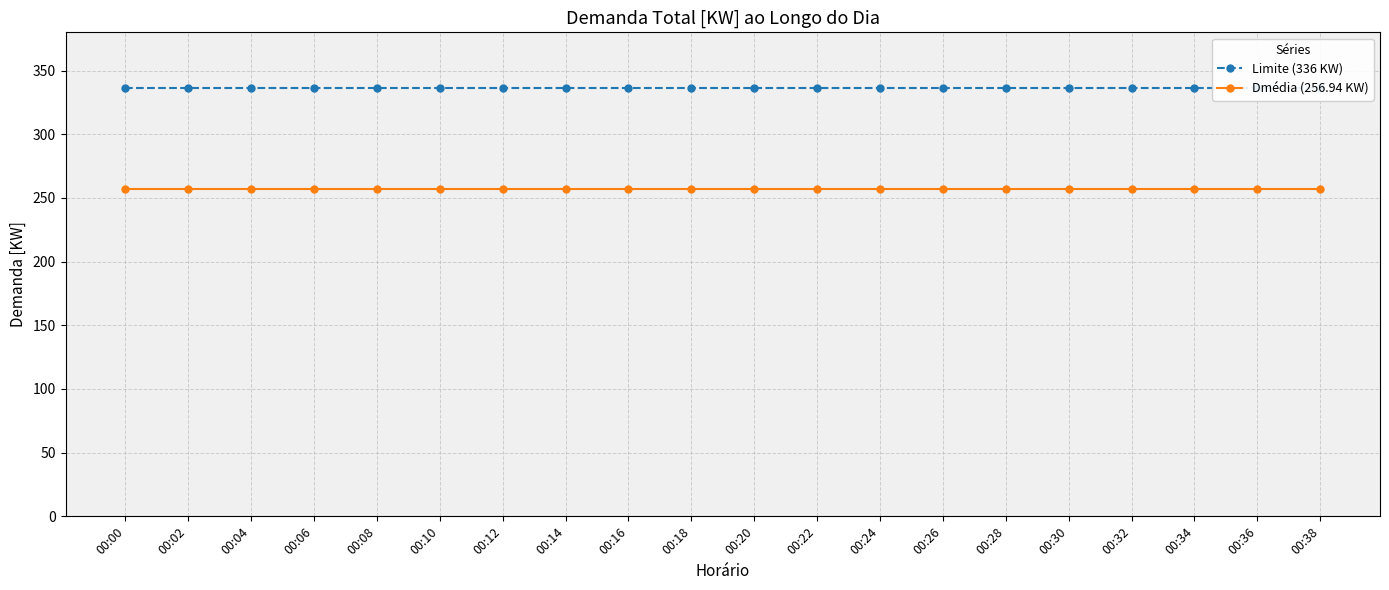

Reading left to right, what are all the values shown in this chart?

Limite (336 KW): 00:00=336.0	00:02=336.0	00:04=336.0	00:06=336.0	00:08=336.0	00:10=336.0	00:12=336.0	00:14=336.0	00:16=336.0	00:18=336.0	00:20=336.0	00:22=336.0	00:24=336.0	00:26=336.0	00:28=336.0	00:30=336.0	00:32=336.0	00:34=336.0	00:36=336.0	00:38=336.0
Dmédia (256.94 KW): 00:00=256.9	00:02=256.9	00:04=256.9	00:06=256.9	00:08=256.9	00:10=256.9	00:12=256.9	00:14=256.9	00:16=256.9	00:18=256.9	00:20=256.9	00:22=256.9	00:24=256.9	00:26=256.9	00:28=256.9	00:30=256.9	00:32=256.9	00:34=256.9	00:36=256.9	00:38=256.9